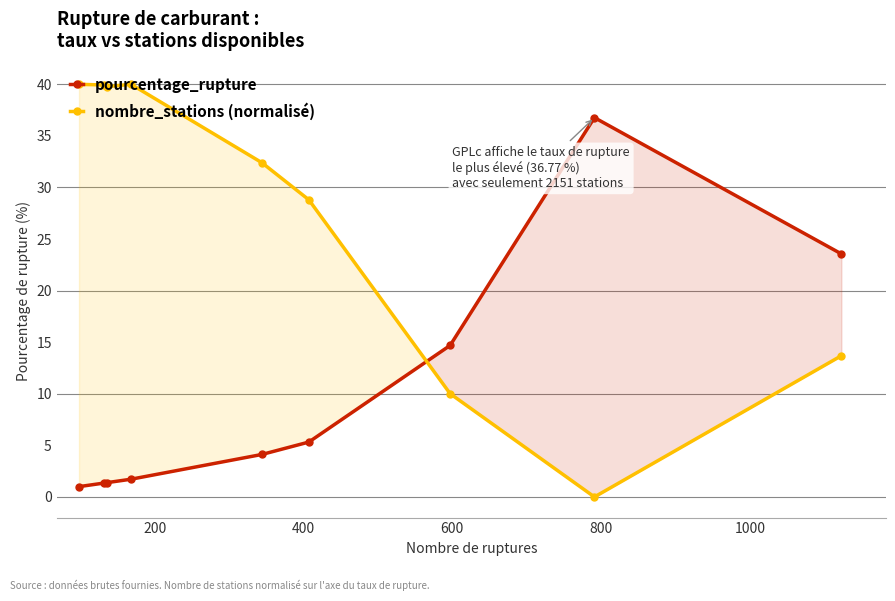

Reading left to right, transcribe all the data shown in this chart.

pourcentage_rupture: 1.0	1.3	1.4	1.7	4.1	5.3	14.7	36.8	23.6
nombre_stations (normalisé): 40.0	39.9	39.8	40.0	32.4	28.8	10.0	0.0	13.7